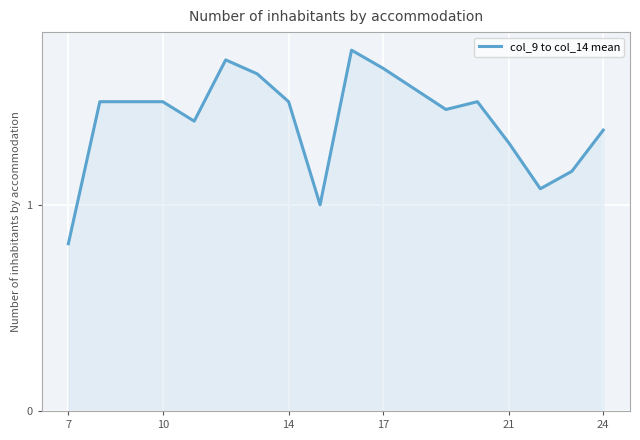

What is the minimum value shown in the chart?

0.8